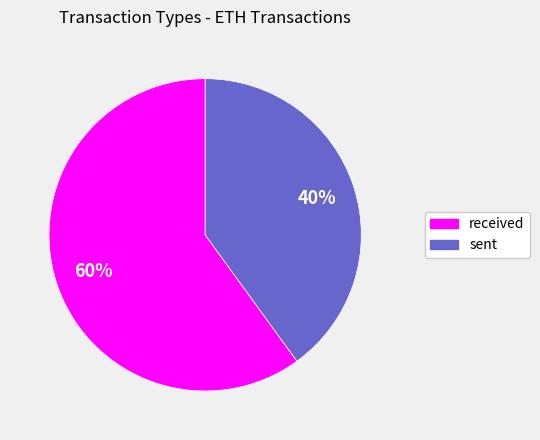

Rank the categories by value from highest to lowest.

received, sent